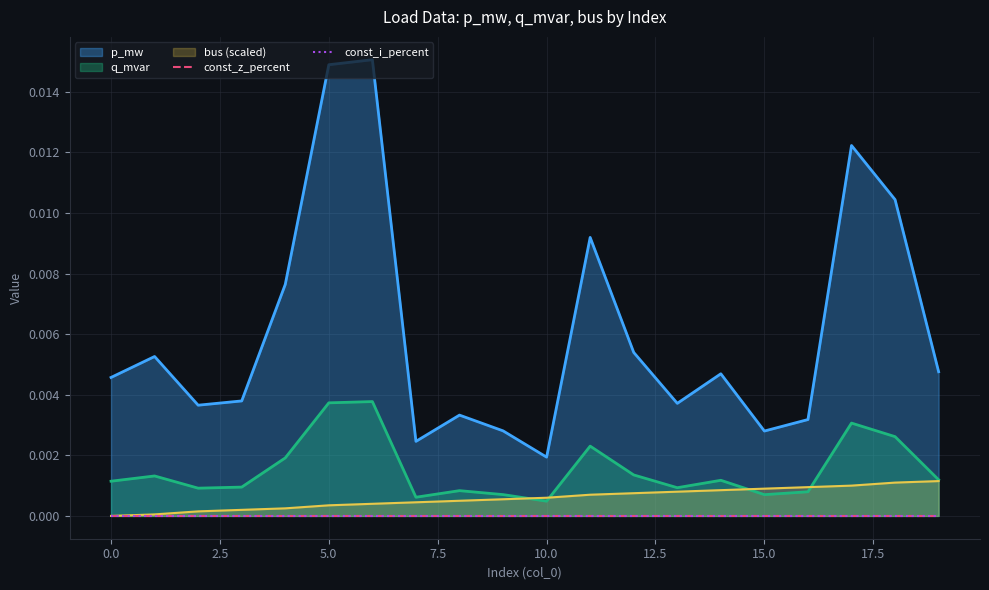

The value of p_mw at 7 is 0.0. True or false?

True